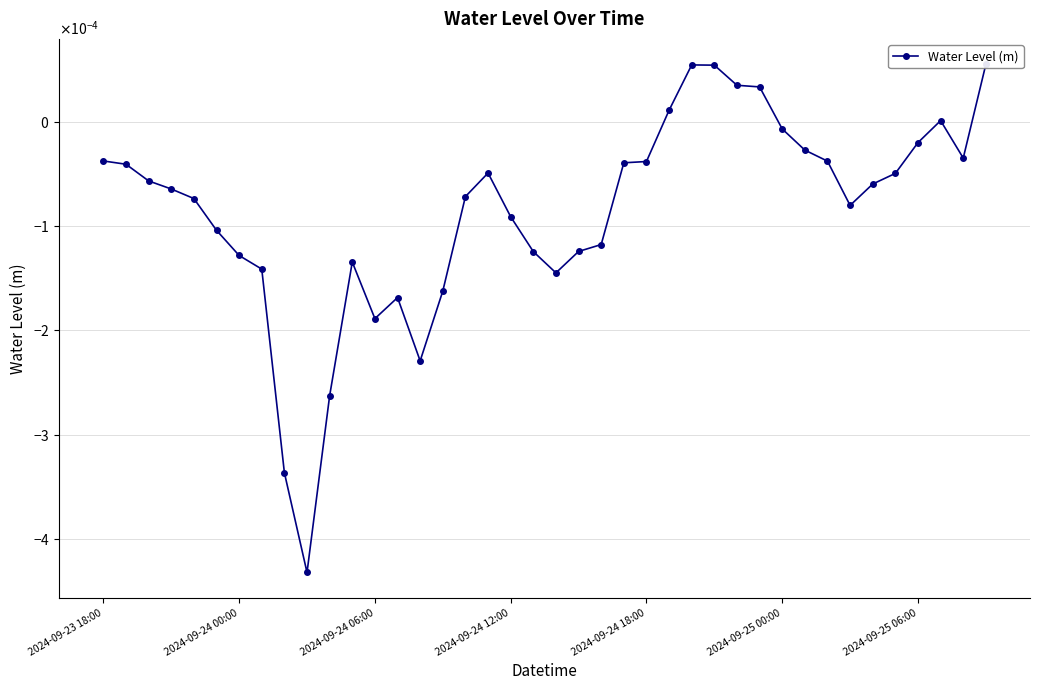

How many lines are shown in the chart?

1